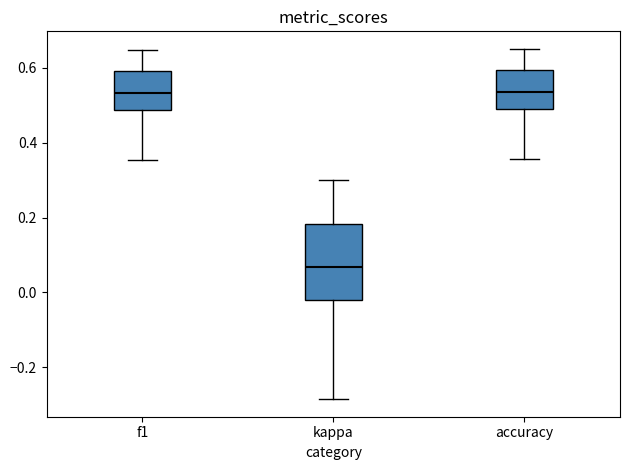

Where is the upper edge of the box for f1 on the y-axis? The values are not printed on the chart, so give them approximately, as read against the axis.

0.60